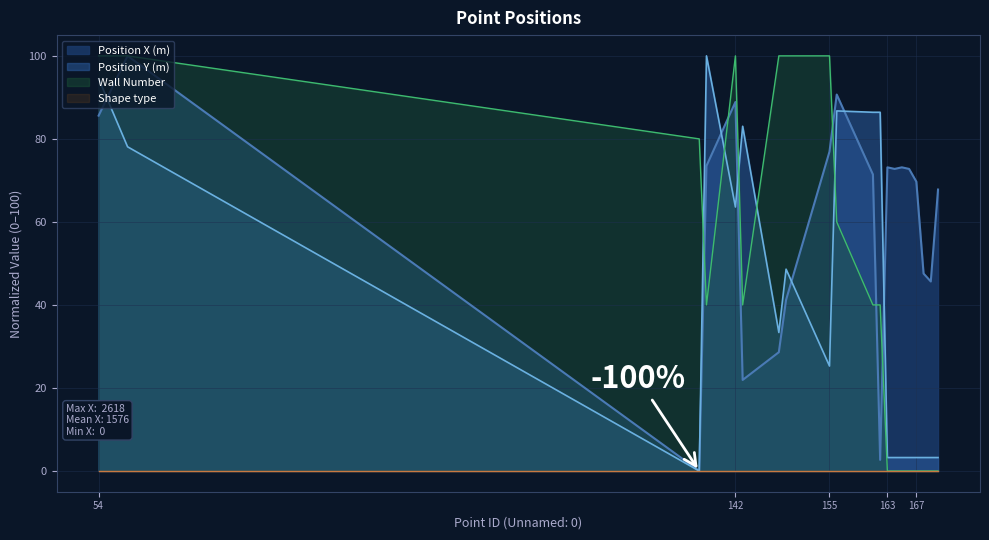

List the labels in order of Position X (m) value, smallest first.

137, 162, 143, 148, 149, 169, 168, 170, 167, 161, 164, 166, 163, 165, 138, 155, 54, 142, 156, 58